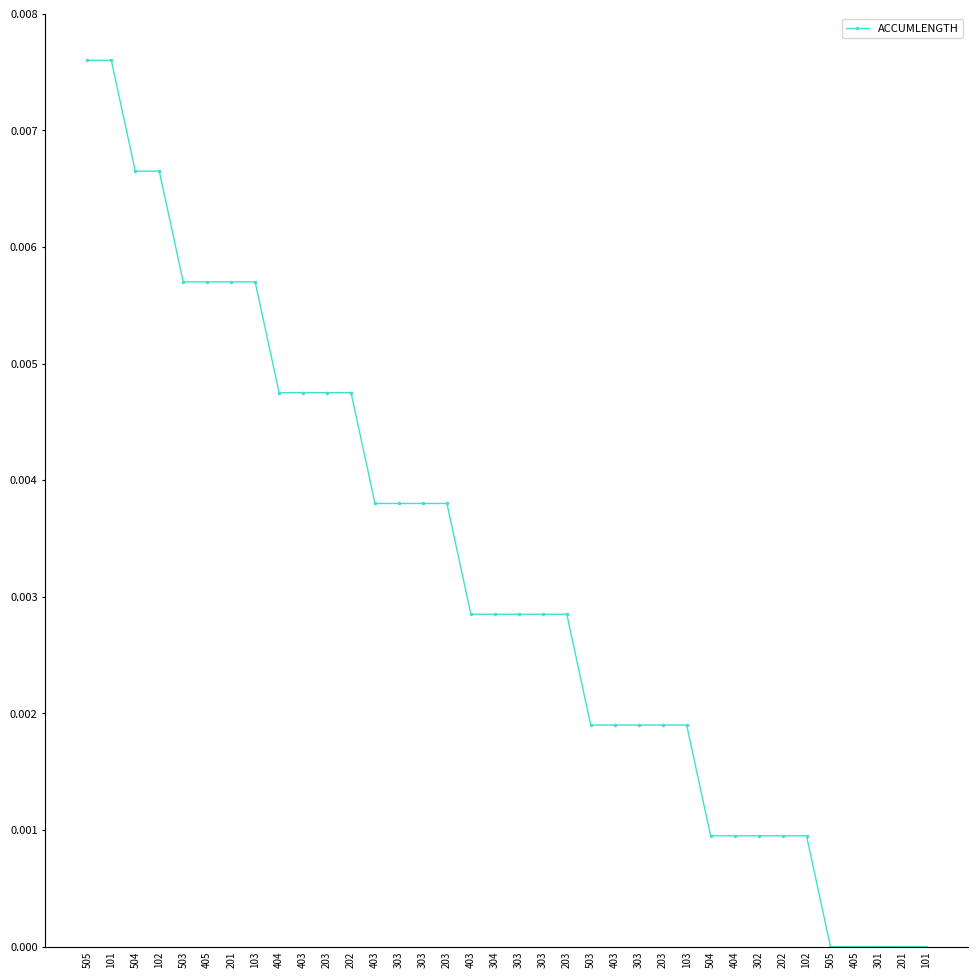

Is it true that the value at 403 is 0.0?

True